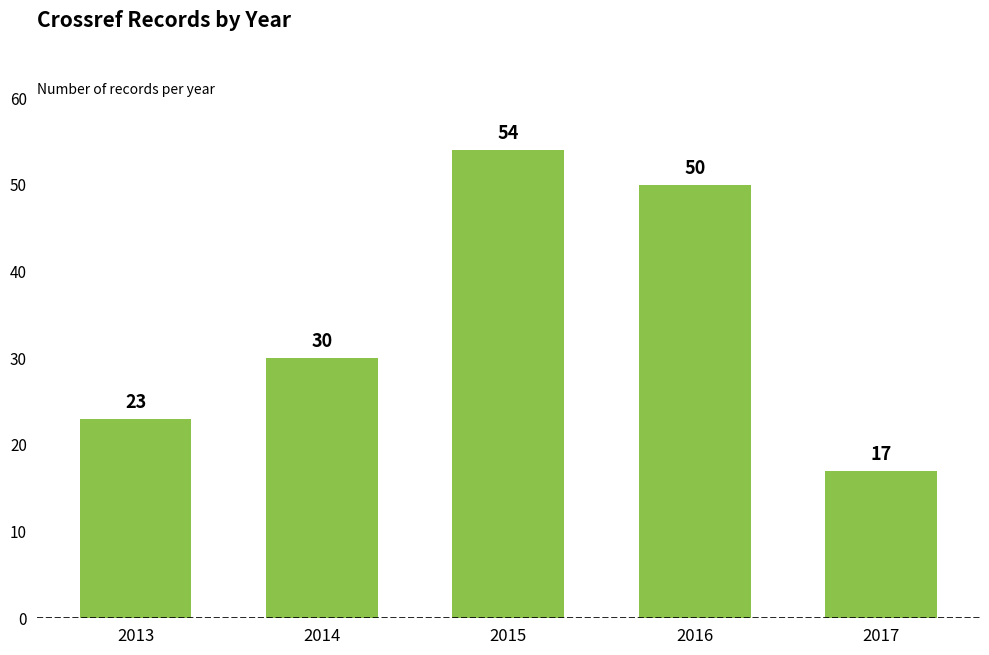

Reading left to right, transcribe all the data shown in this chart.

23	30	54	50	17